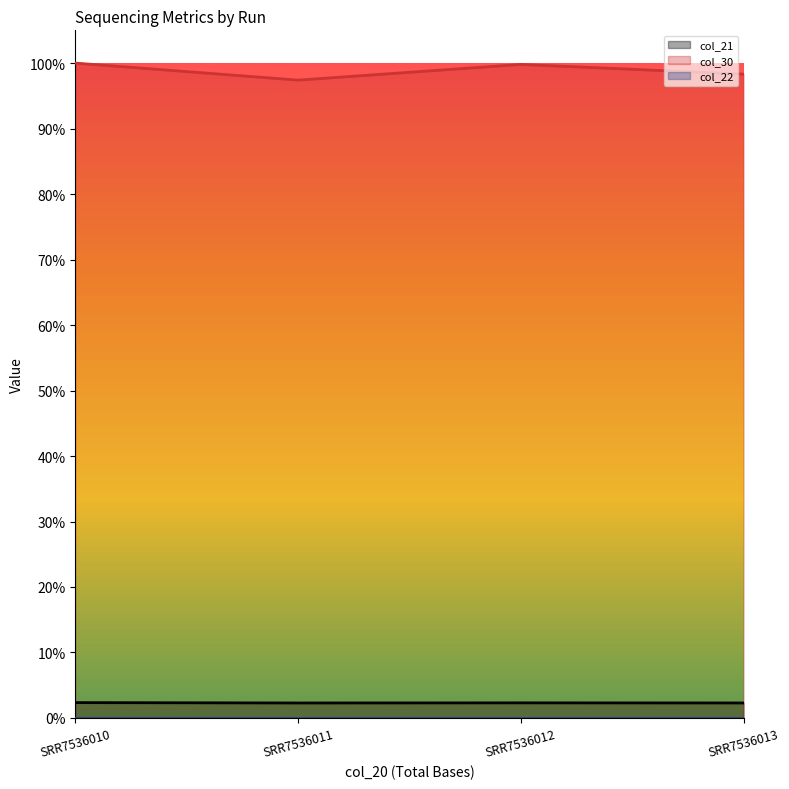

Is the value of col_30 at SRR7536013 greater than the value of col_21 at SRR7536010?

Yes